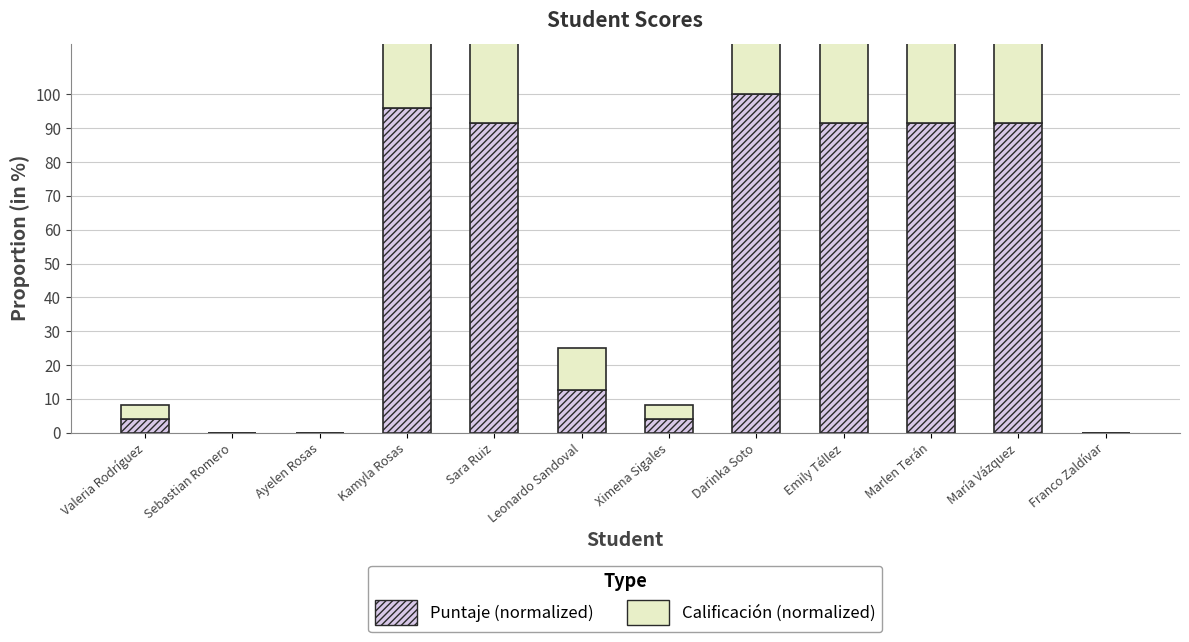

Reading left to right, what are all the values shown in this chart?

Puntaje (normalized): 4.2	0.0	0.0	95.8	91.7	12.5	4.2	100.0	91.7	91.7	91.7	0.0
Calificación (normalized): 4.2	0.0	0.0	95.8	91.7	12.5	4.2	100.0	91.7	91.7	91.7	0.0